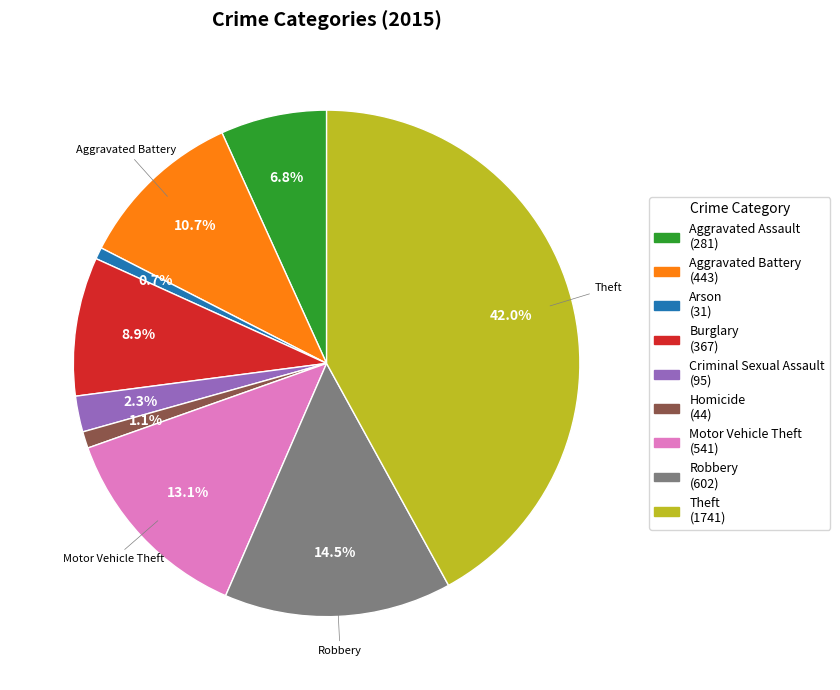

Is there any slice that represents more than half of the pie?

No